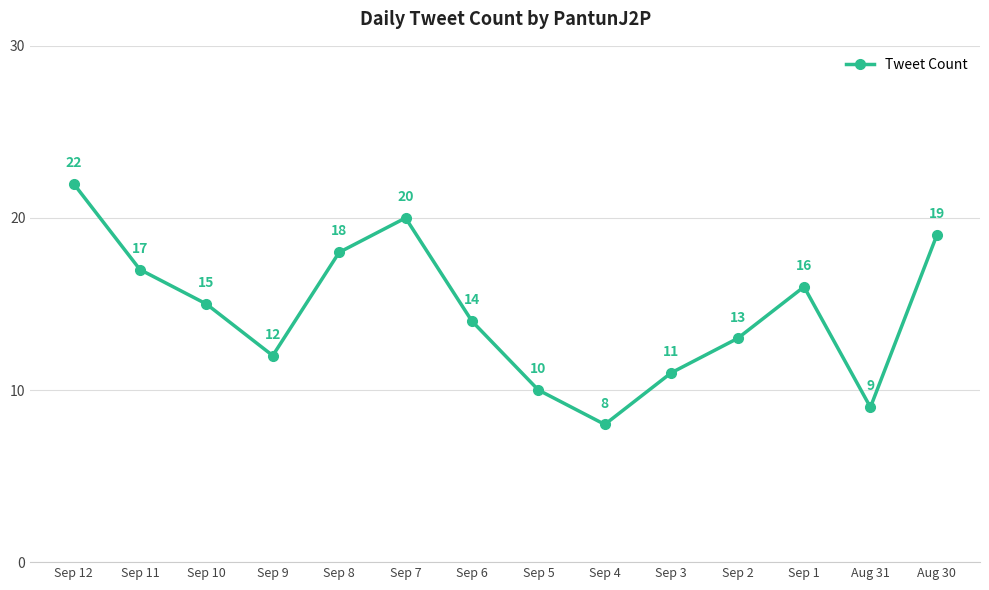

Reading right to left, list all the values displayed in this chart.

Aug 30=19	Aug 31=9	Sep 1=16	Sep 2=13	Sep 3=11	Sep 4=8	Sep 5=10	Sep 6=14	Sep 7=20	Sep 8=18	Sep 9=12	Sep 10=15	Sep 11=17	Sep 12=22